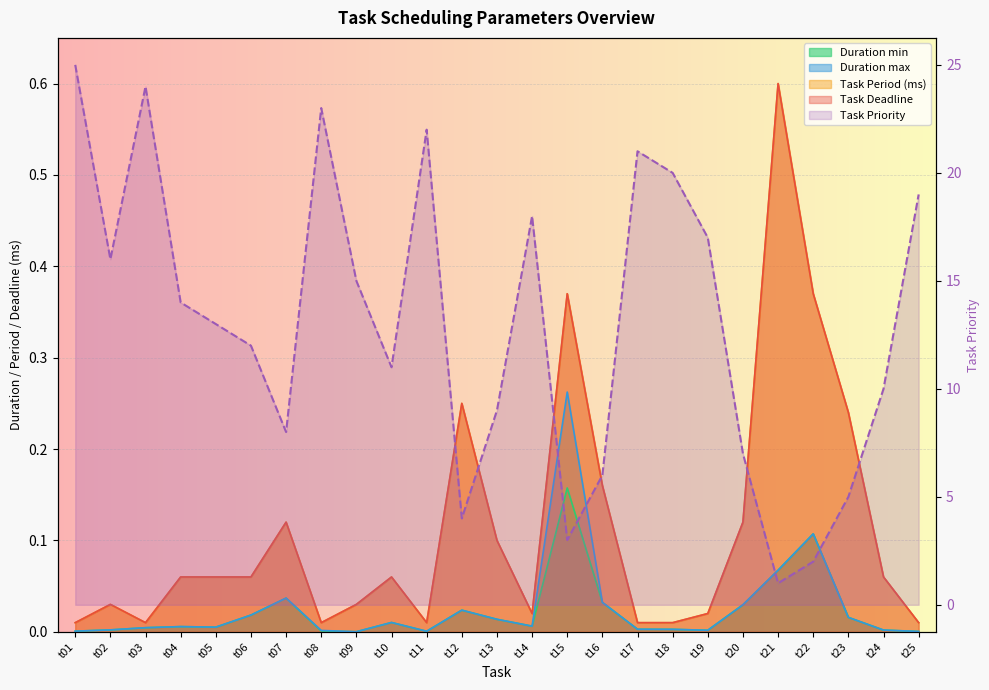

True or false: the data shows 23 at t08.

True